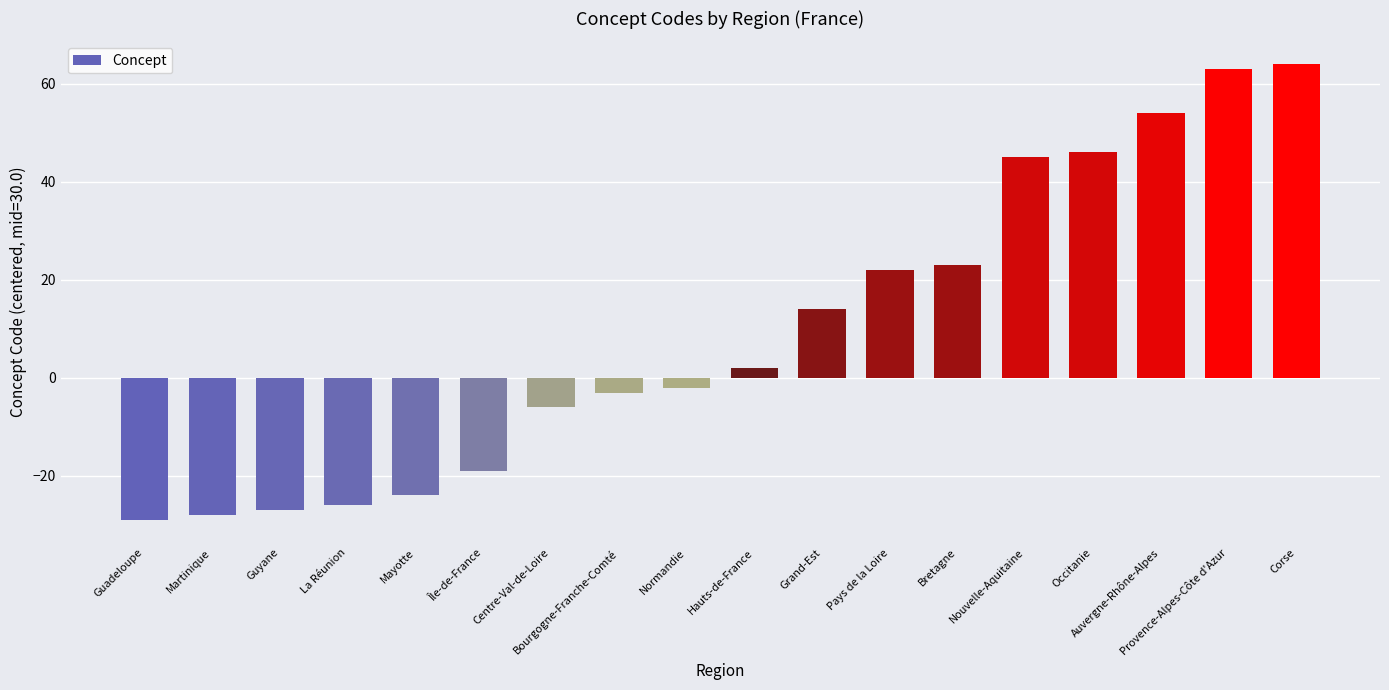

What is the change in value from Guyane to Bretagne?

+50